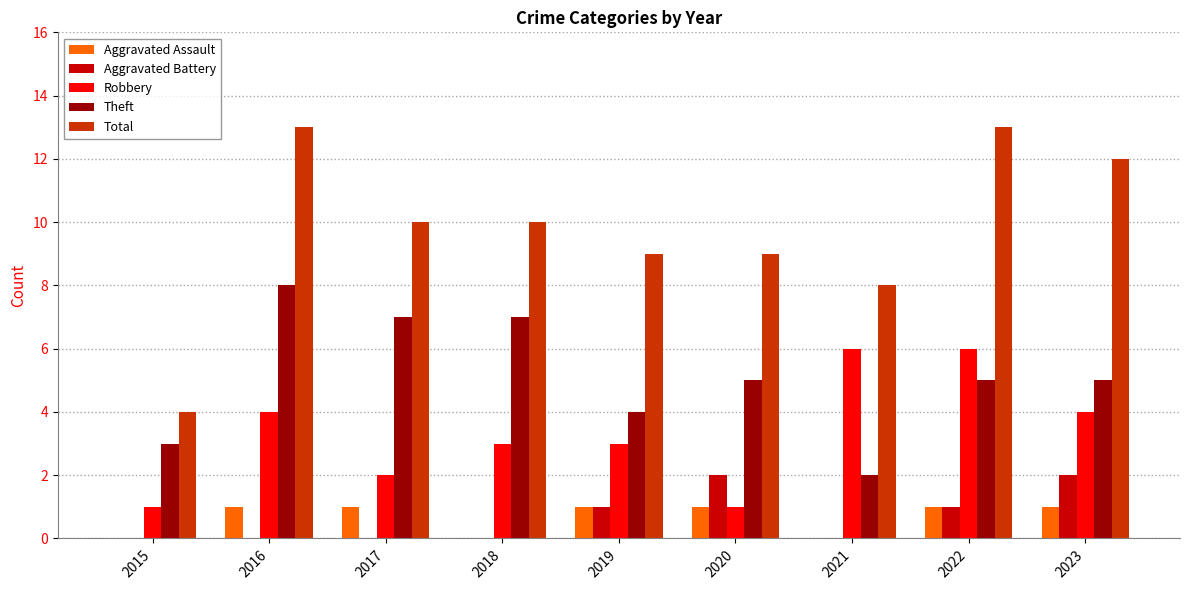

True or false: Theft has a value of 1 at 2015.

False